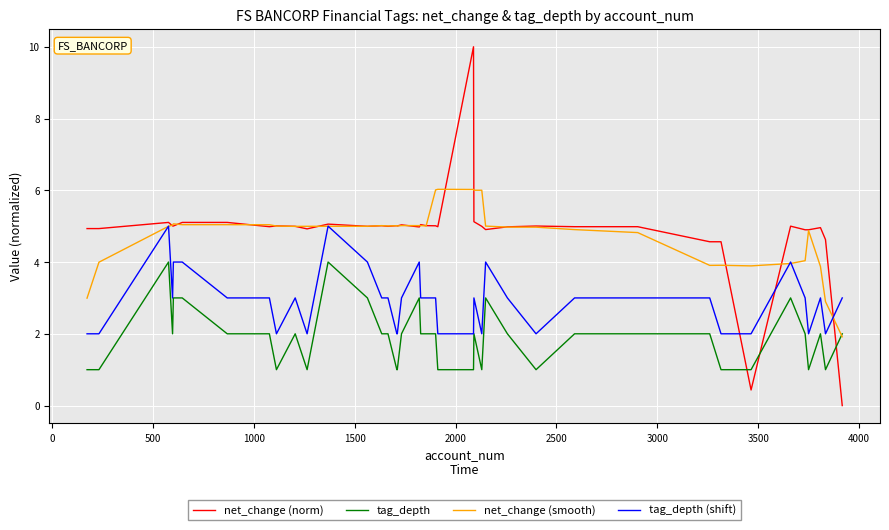

Which series has the widest spread of values?

net_change (norm)